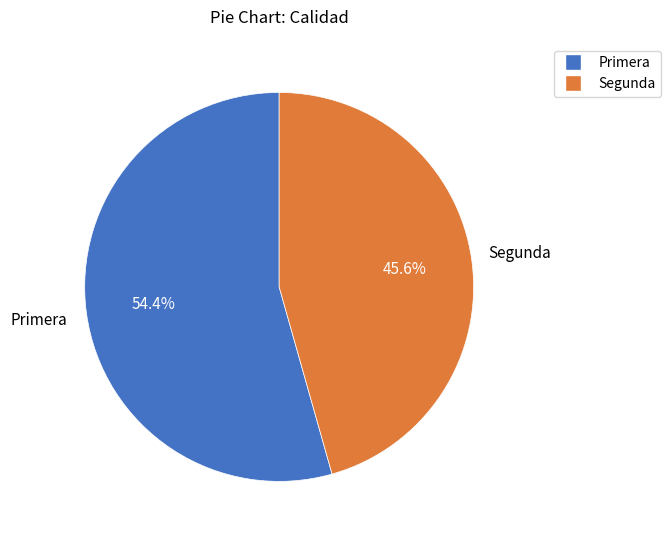

Is there a majority slice in this chart?

Yes